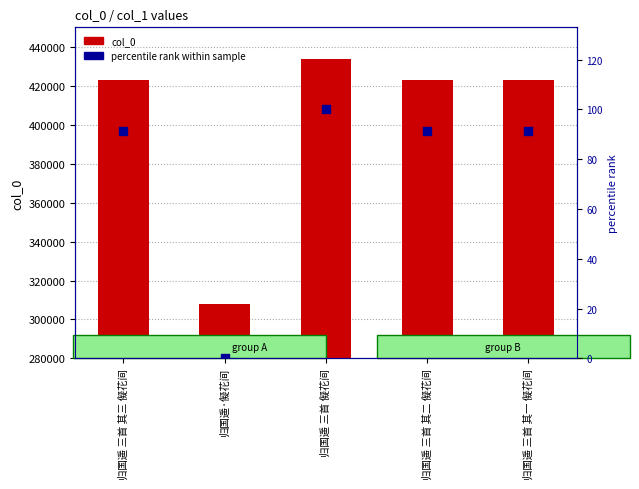

Which series has the largest total across all categories?

col_0